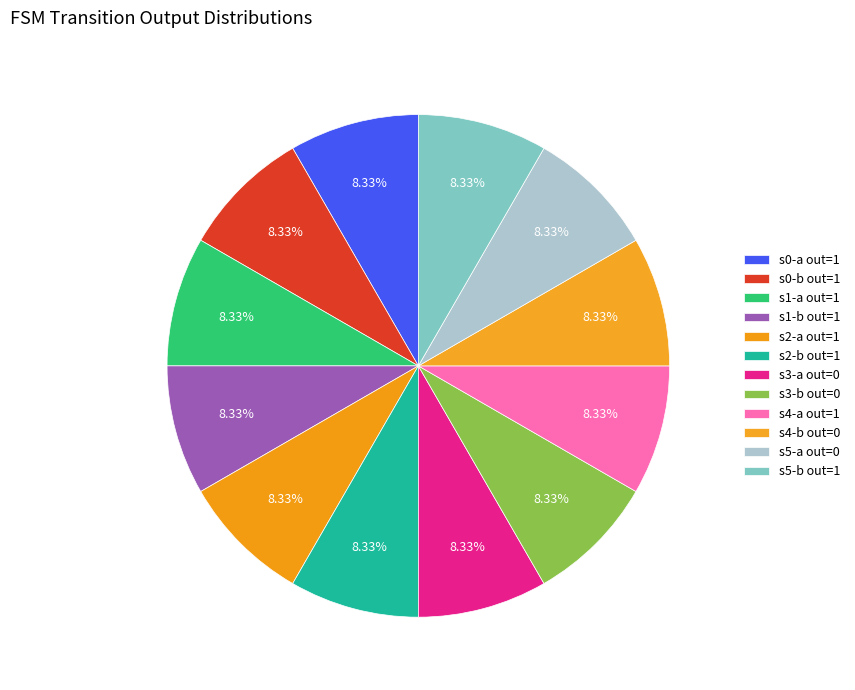

To the nearest percent, what is the difference between the largest and smallest slice percentages?

0%